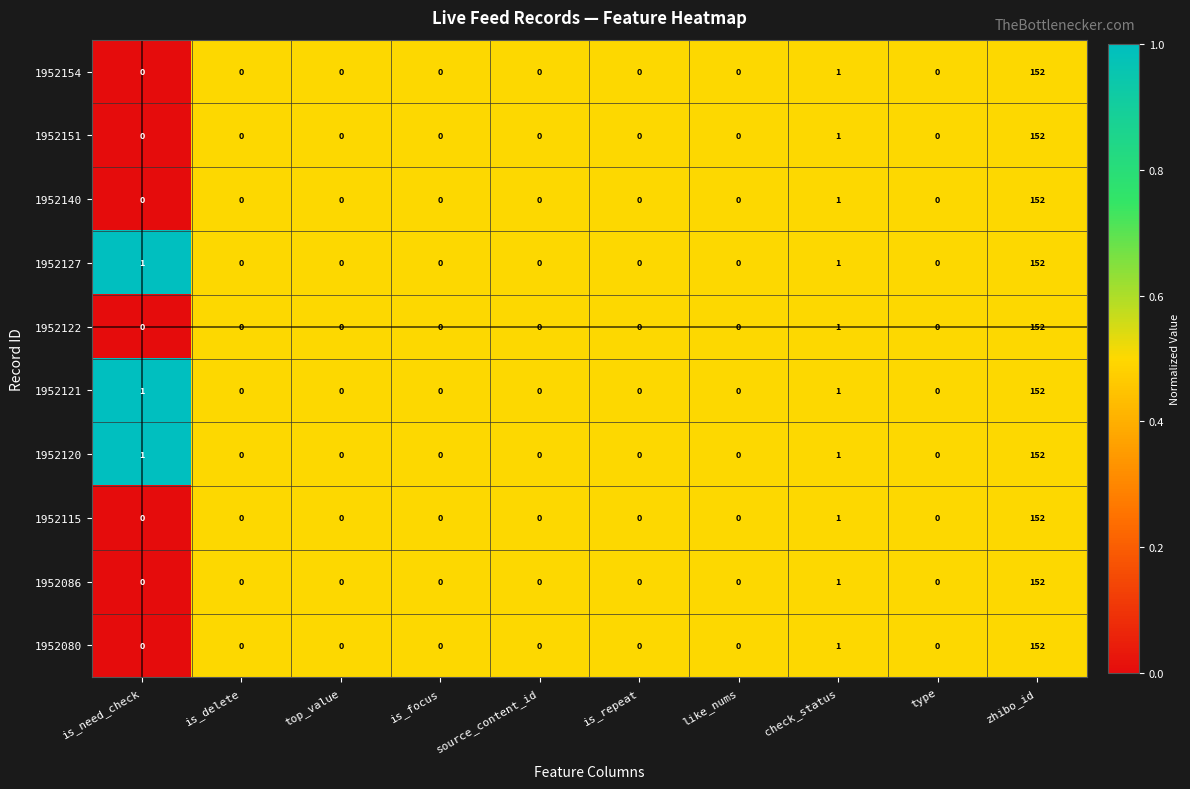

What is the total value across all series at zhibo_id?

1520